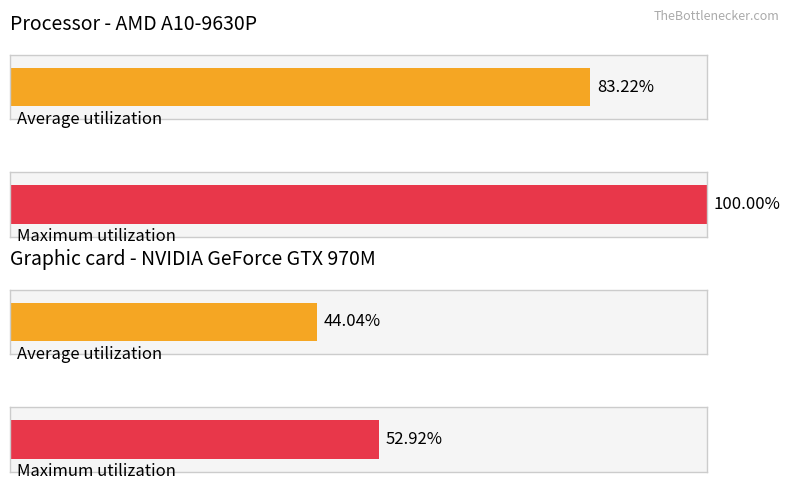

How many bars are there in each group?

2